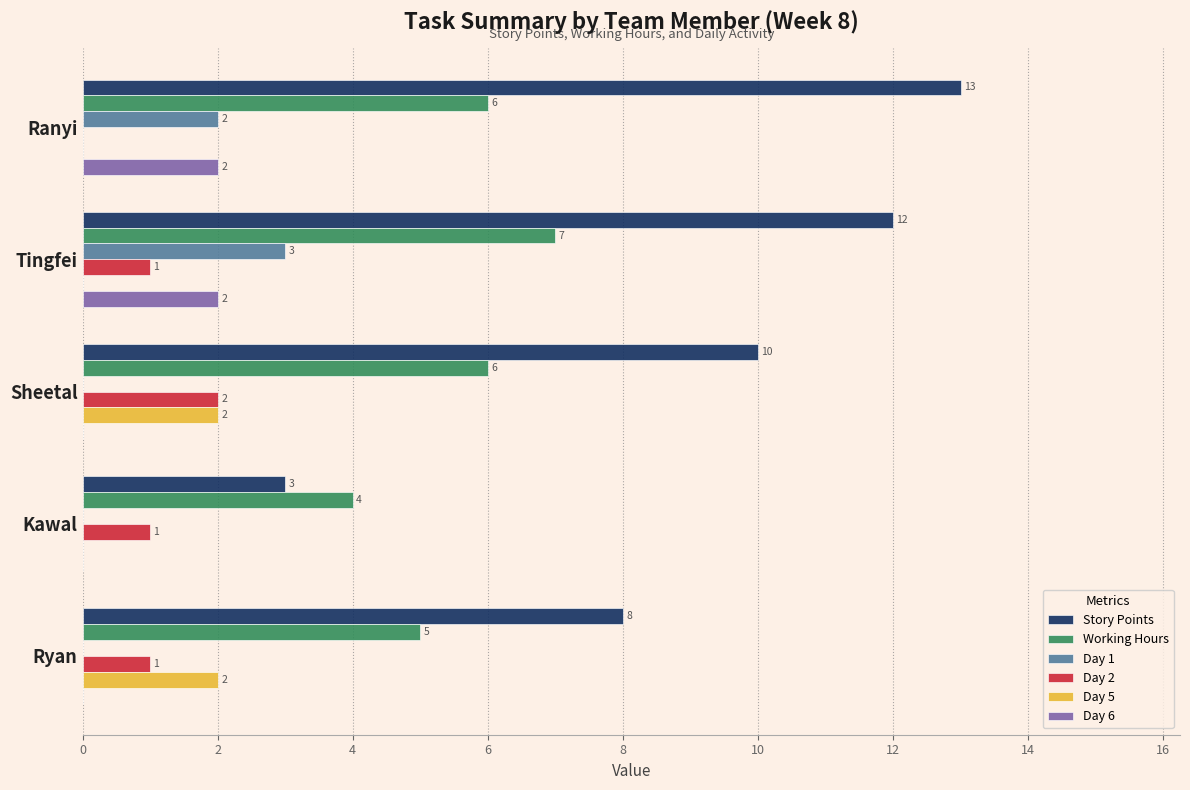

True or false: Day 2 has a value of 3 at Sheetal.

False